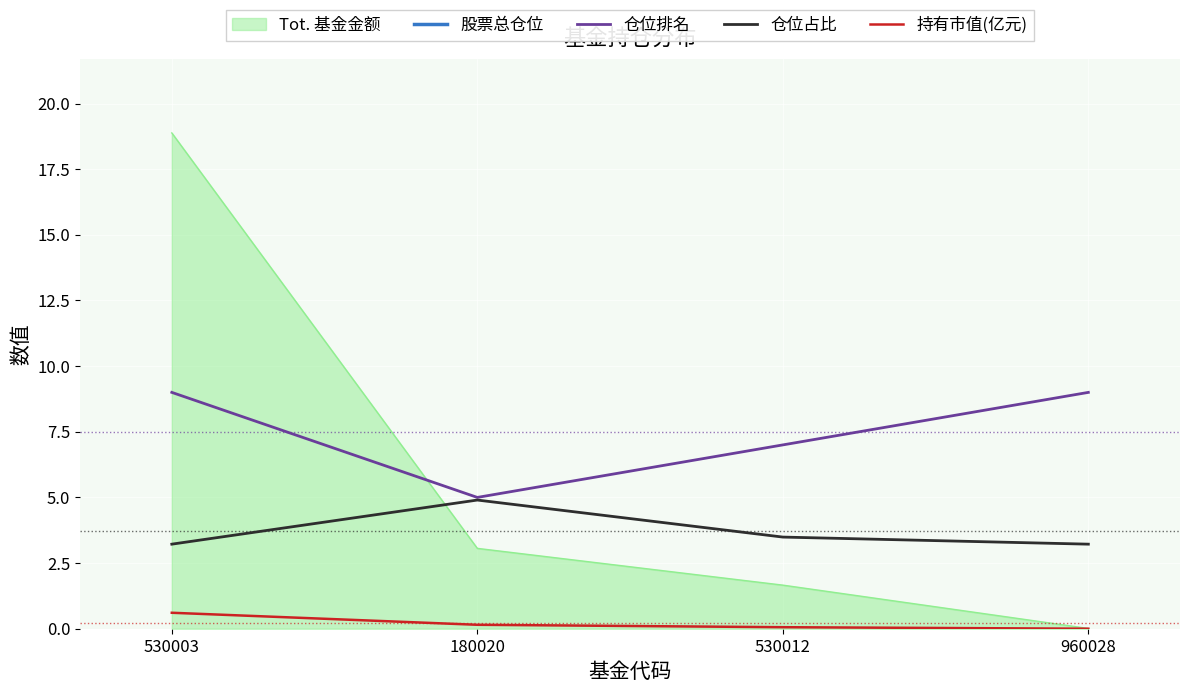

Between 180020 and 960028, which series saw the biggest shift?

股票总仓位